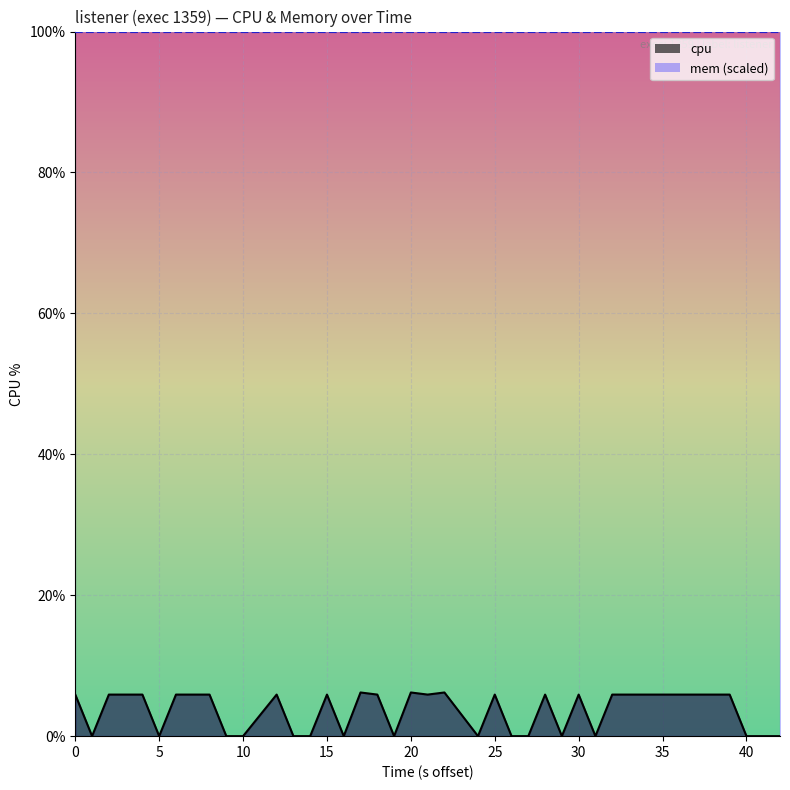

The mem_line series shows 100.0 at 0. True or false?

True